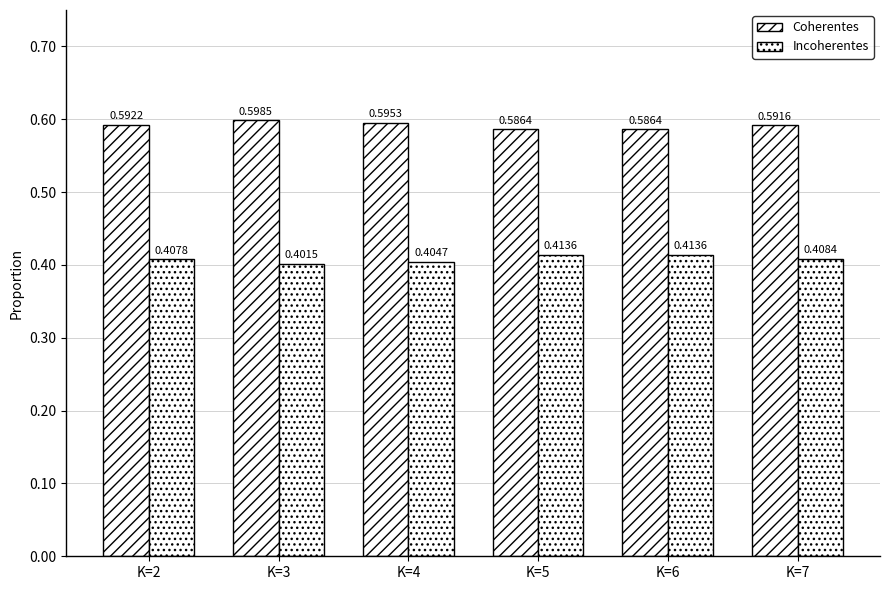

How many categories are shown in the chart?

6